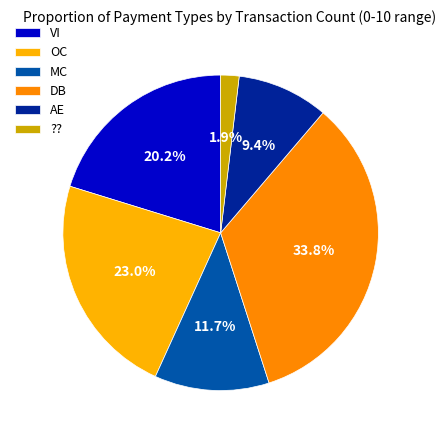

To the nearest percent, what is the difference between the largest and smallest slice percentages?

32%